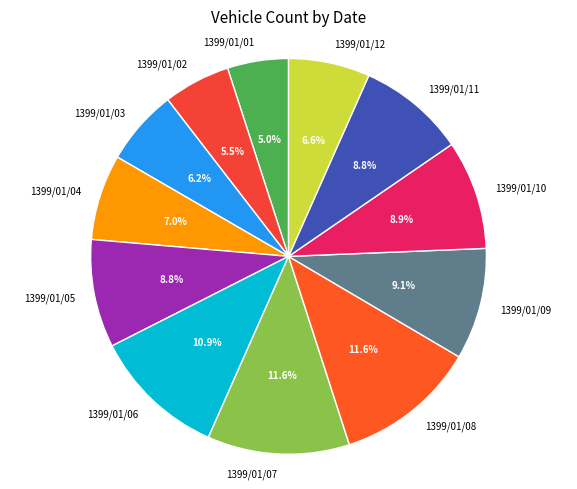

To the nearest percent, what percentage of the pie is 1399/01/06?

11%